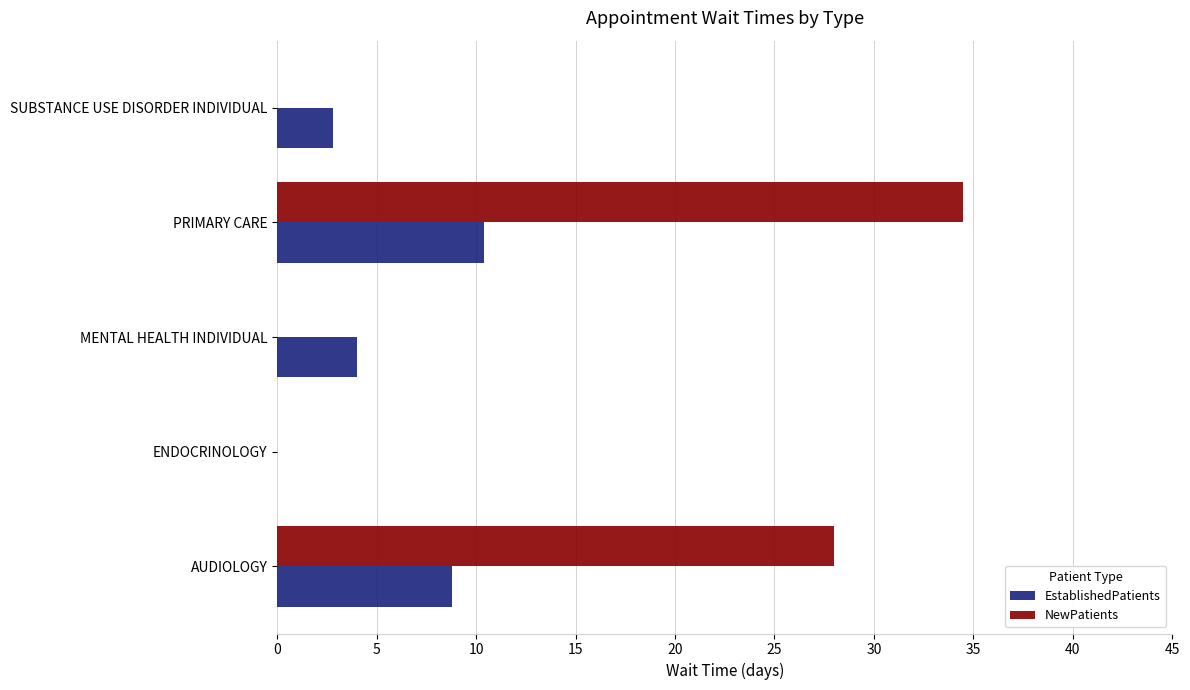

Count the NewPatients values in the range 0 to 28.

4